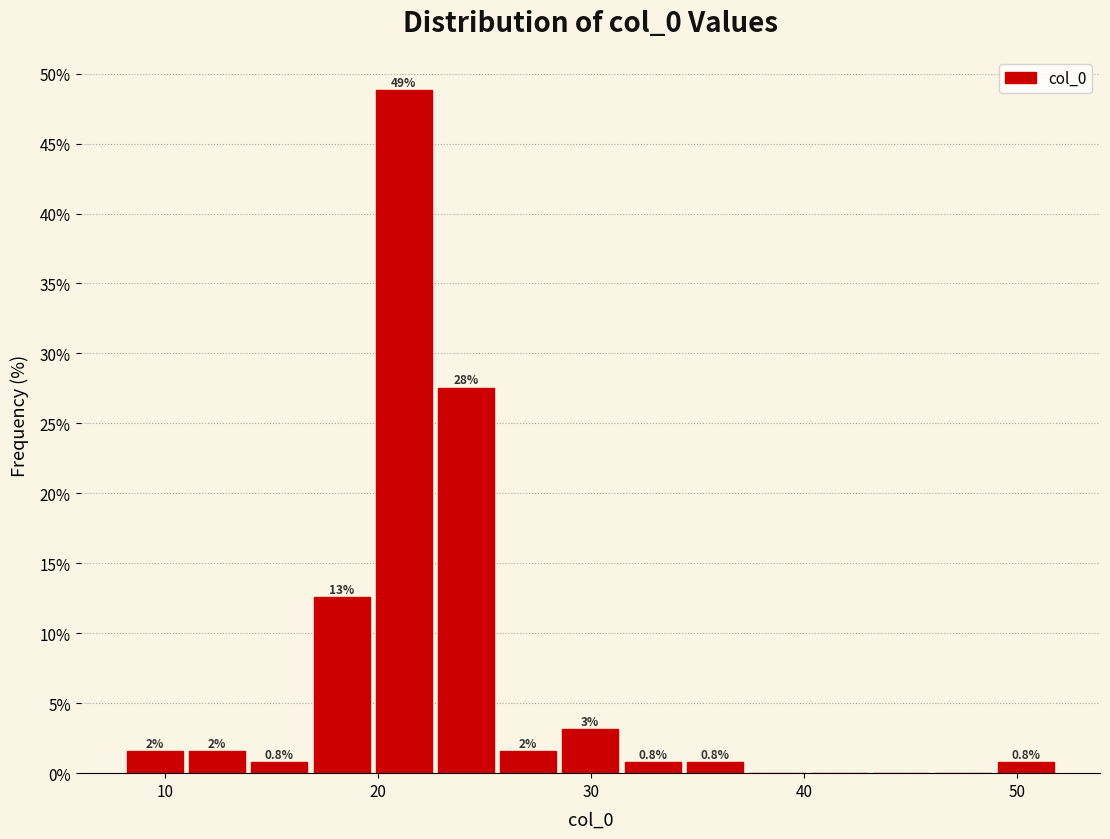

Read against the x-axis, roughly where is the centre of the tallest bar?

21